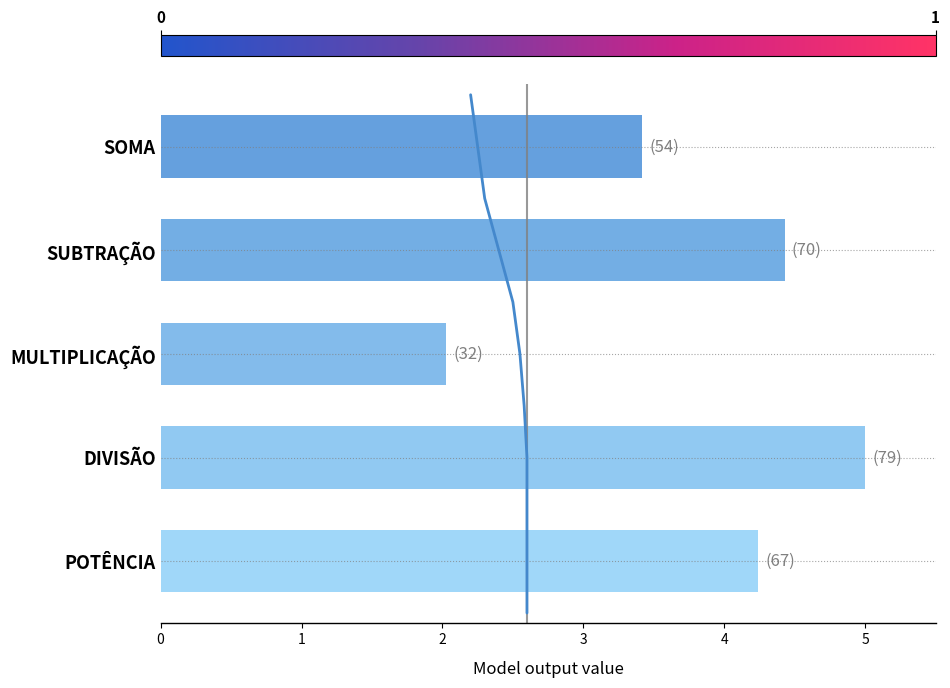

The value at DIVISÃO is 6.8. True or false?

False